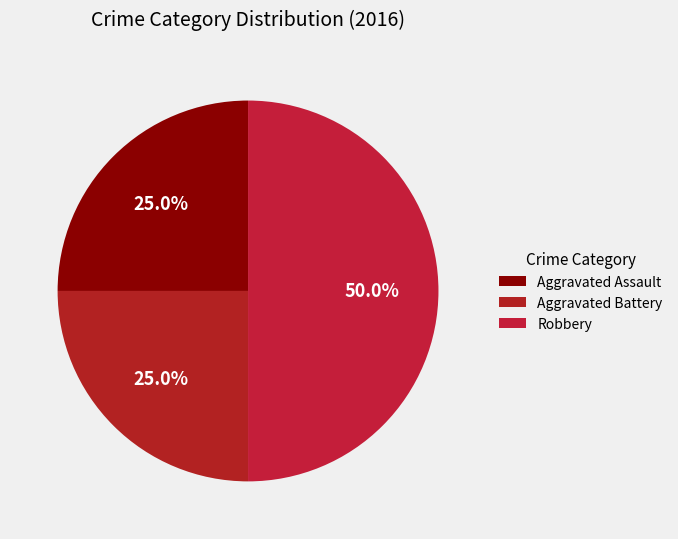

How many slices are in this pie chart?

3